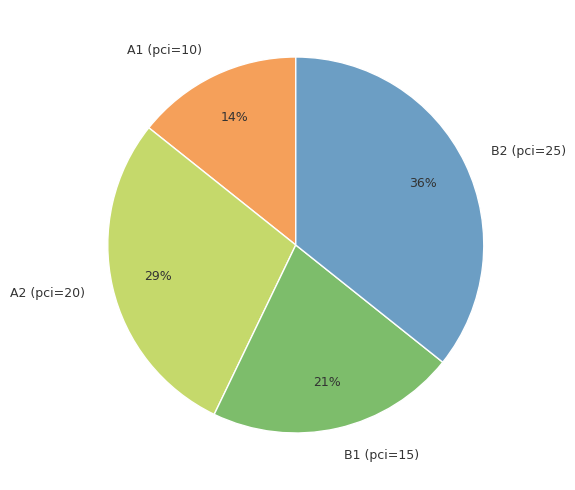

Combined, do A1 (pci=10) and B1 (pci=15) account for over 50%?

No